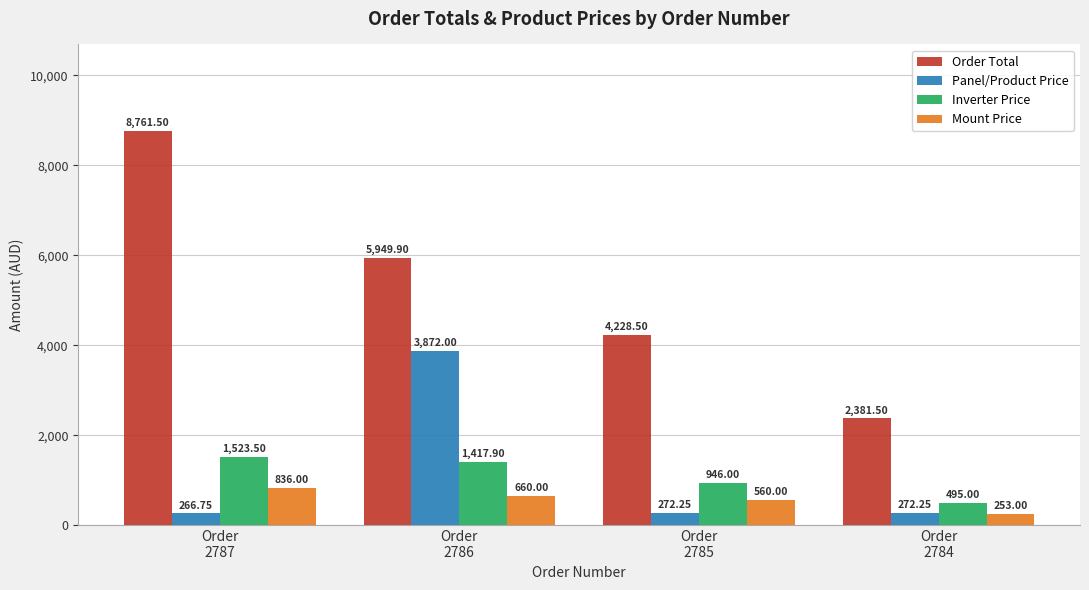

Which label corresponds to the largest value in the chart?

Order
2787